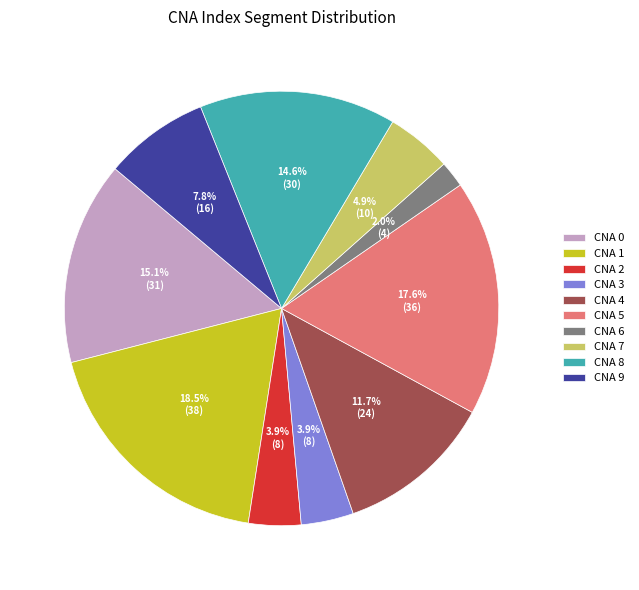

Which slice is the smallest?

CNA 6